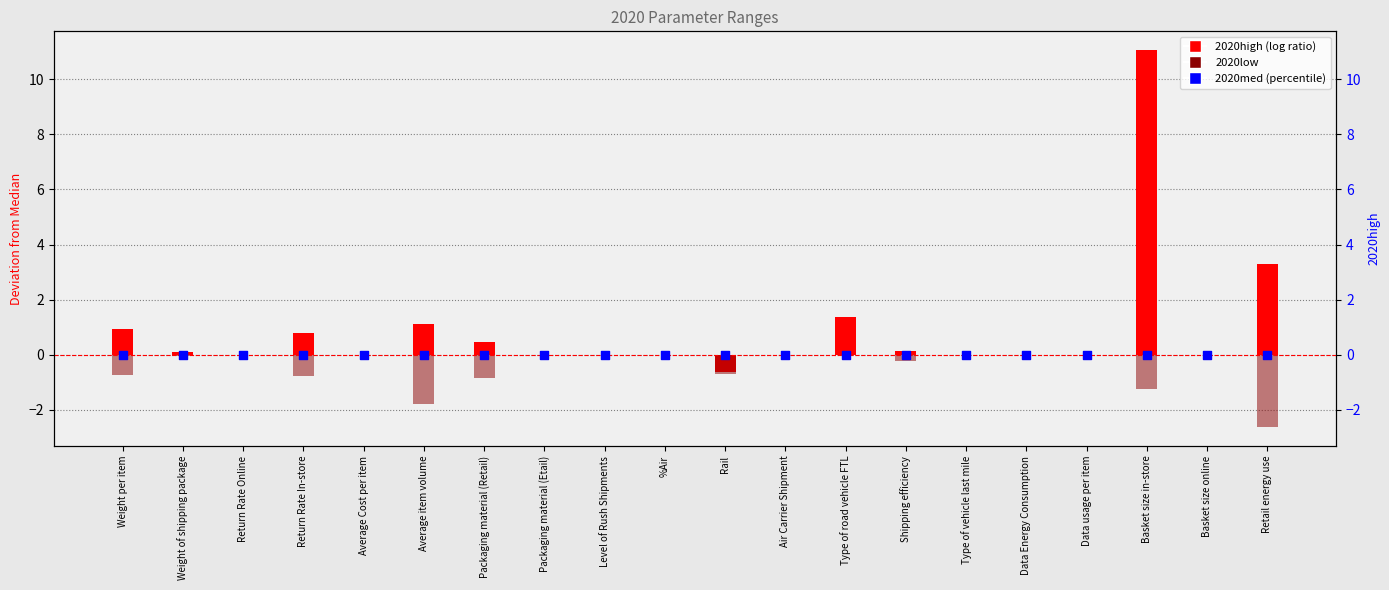

What are all the series names shown in the legend?

2020high, 2020low, 2020med